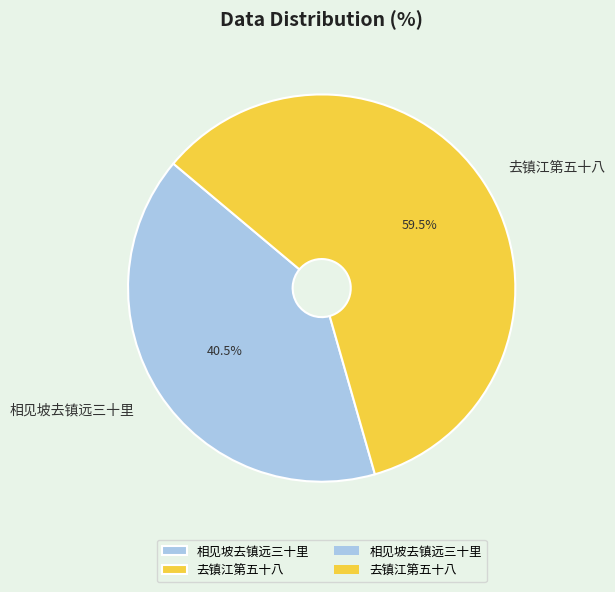

What is the total percentage of 去镇江第五十八 and 相见坡去镇远三十里?

100.0%